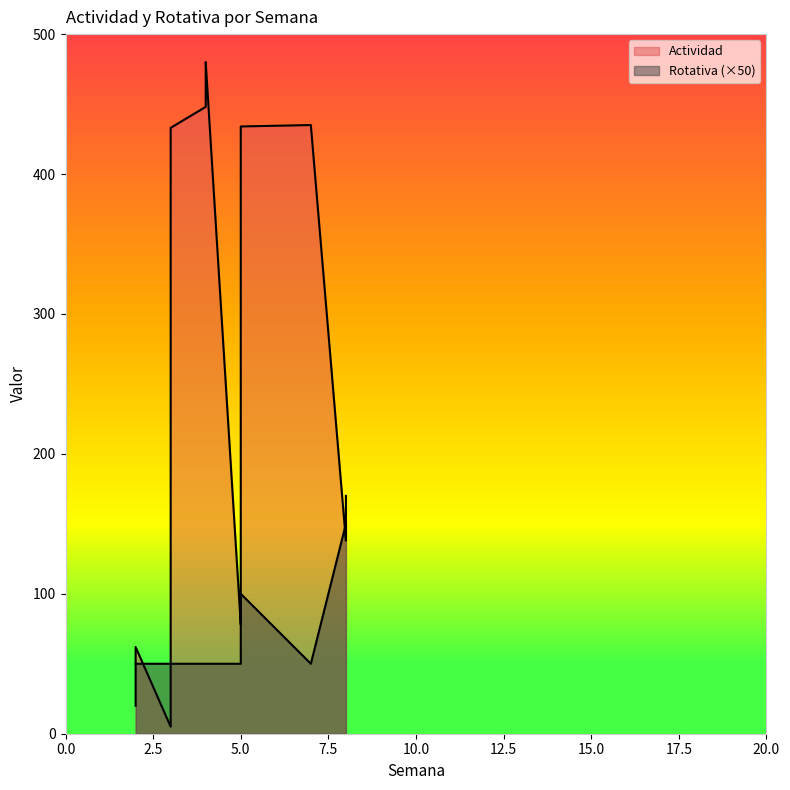

Between 2 and 5, which is larger?

5